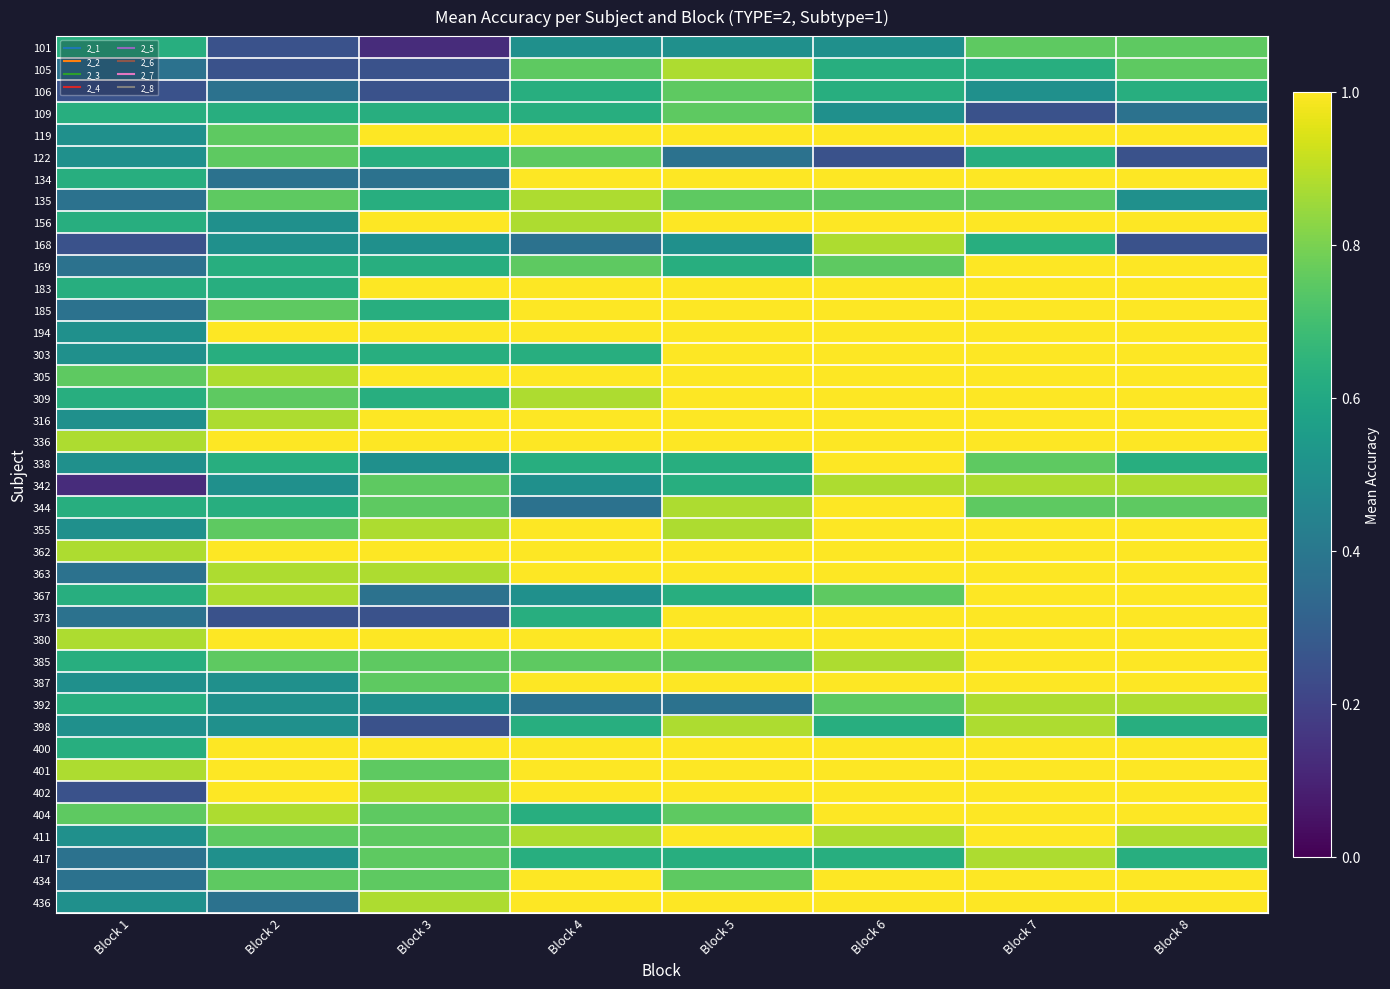

At Block 7, list the series in order from smallest to largest.

109, 106, 105, 122, 168, 101, 135, 338, 344, 342, 392, 398, 417, 119, 134, 156, 169, 183, 185, 194, 303, 305, 309, 316, 336, 355, 362, 363, 367, 373, 380, 385, 387, 400, 401, 402, 404, 411, 434, 436